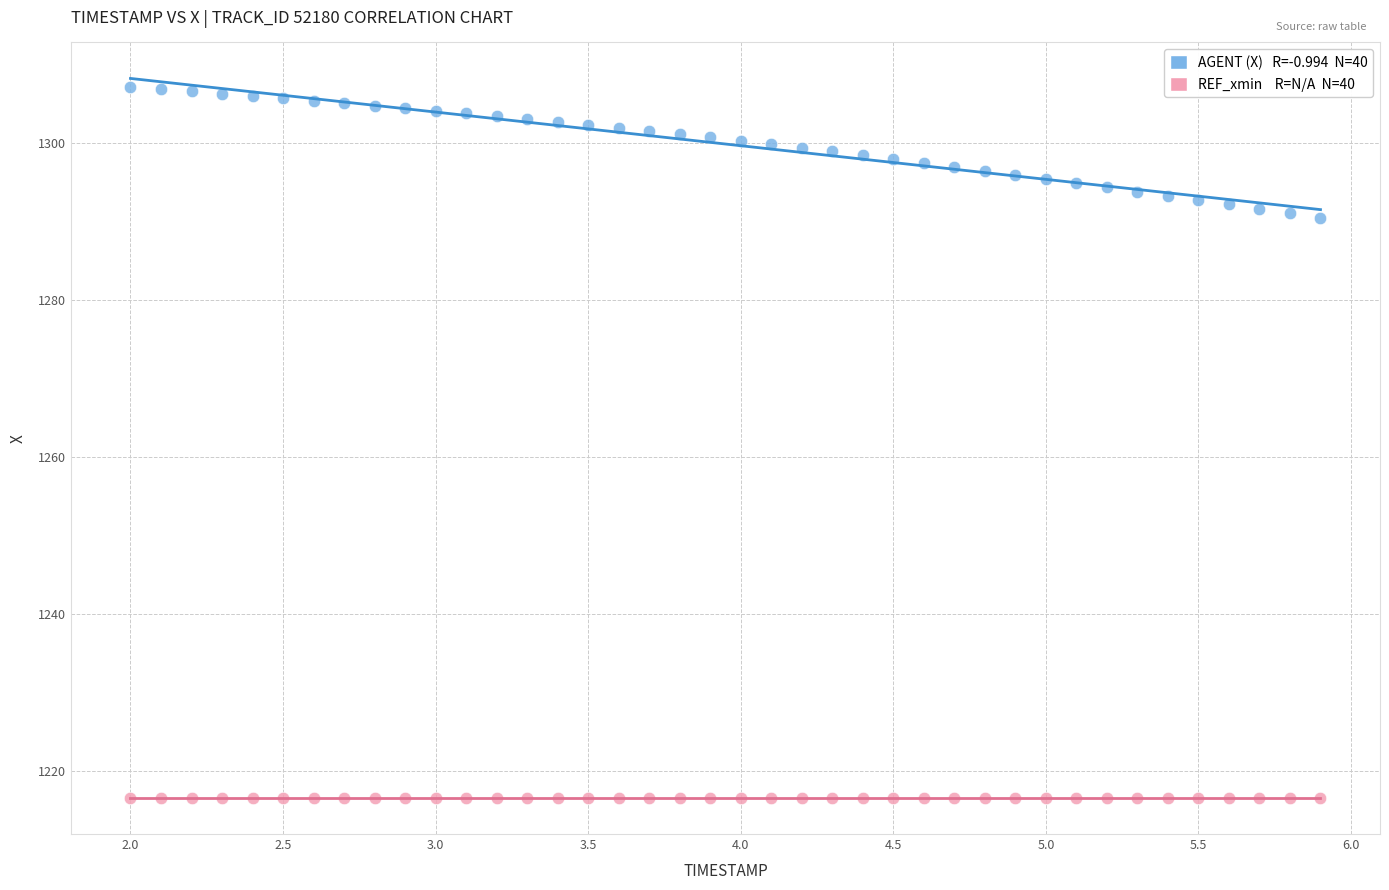

Count the number of points in this scatter plot.

80